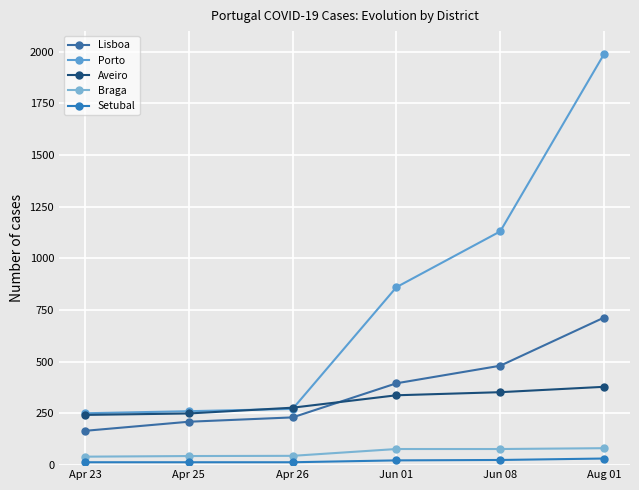

Rank the series by their maximum value, from highest to lowest.

Porto, Lisboa, Aveiro, Braga, Setubal